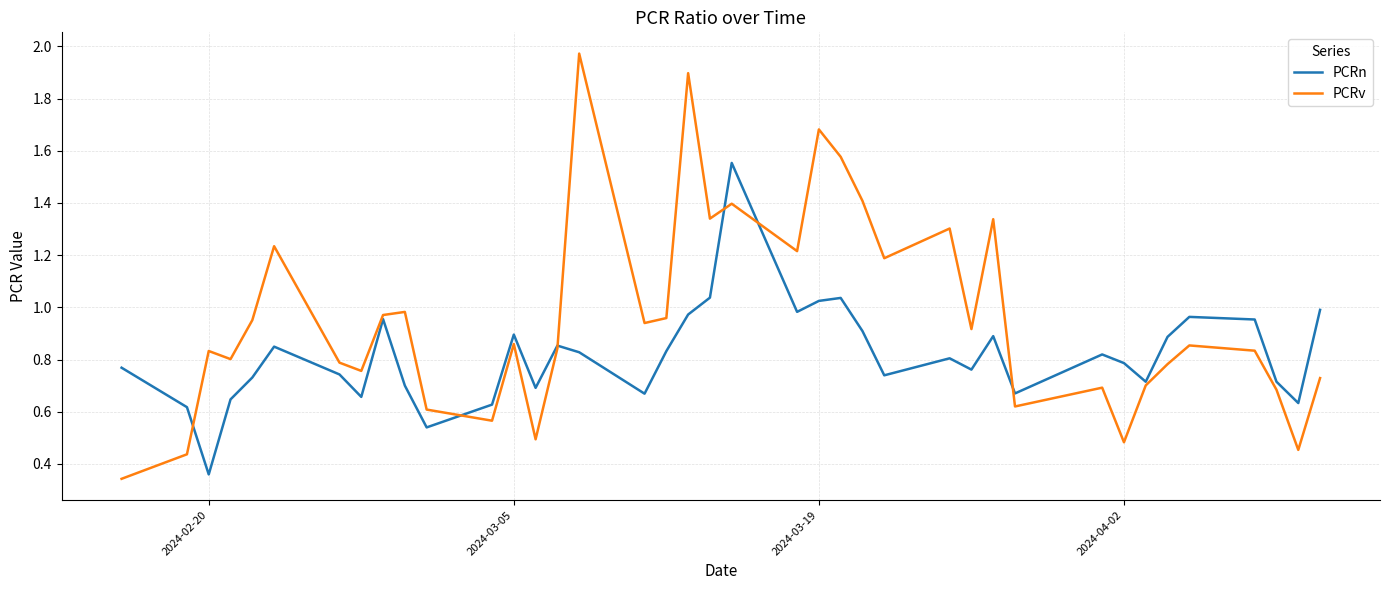

How many interior local valleys does the PCRv series have?

12